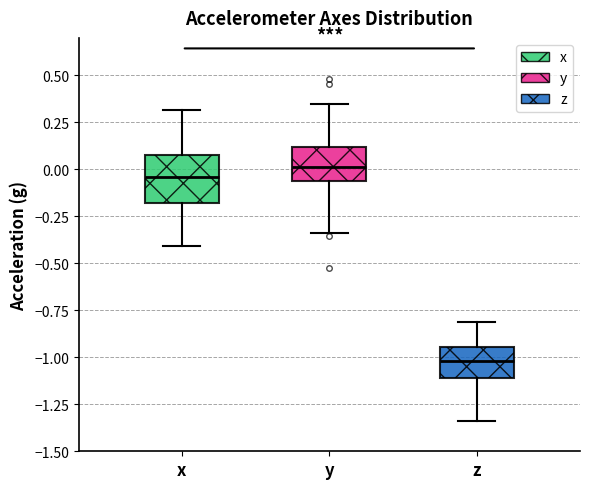

Reading left to right, transcribe this box plot: for each box, give where its median line is, the range the box spans, and where its two whiskers end, as read against the y-axis. The values are not printed on the chart, so give them approximately, as read against the axis.

x: median -0.05, box -0.20 to 0.05, whiskers -0.40 to 0.30
y: median 0.00, box -0.05 to 0.10, whiskers -0.35 to 0.35
z: median -1.00, box -1.10 to -0.95, whiskers -1.35 to -0.80